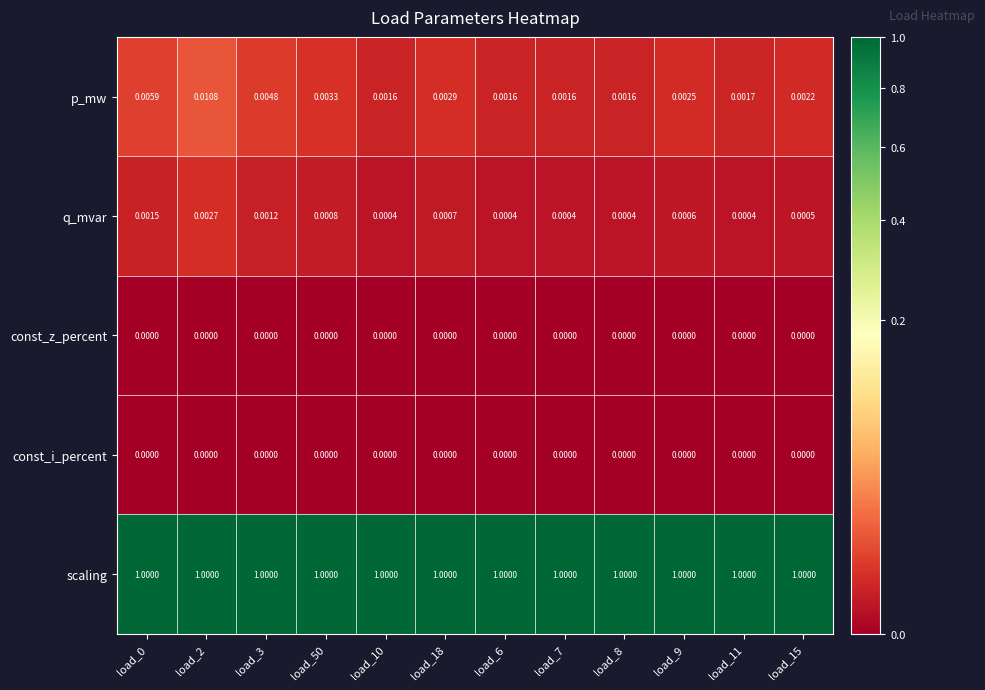

Which series has the largest total across all categories?

scaling